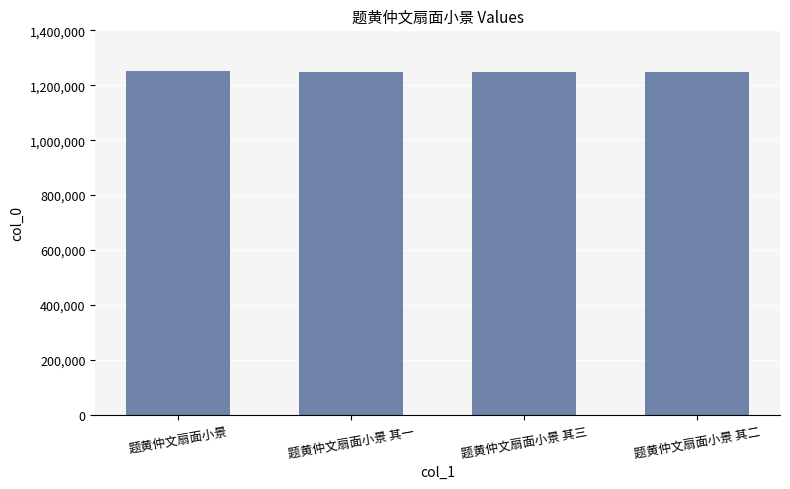

What is the value of the 1st bar from the left?

1253347